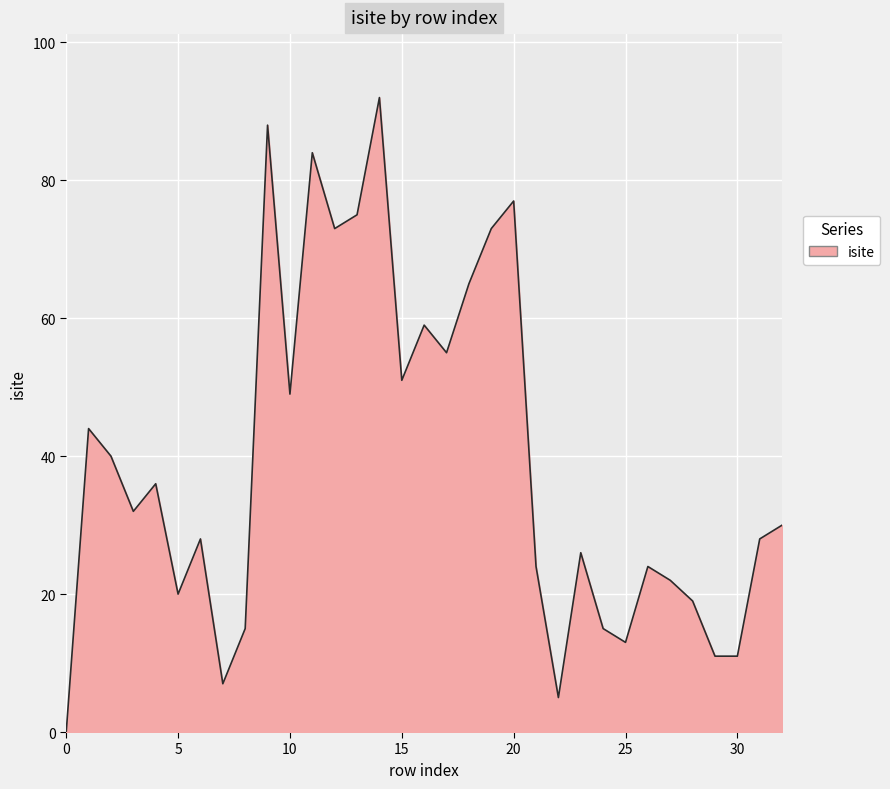

What is the difference between the maximum and minimum values?

92